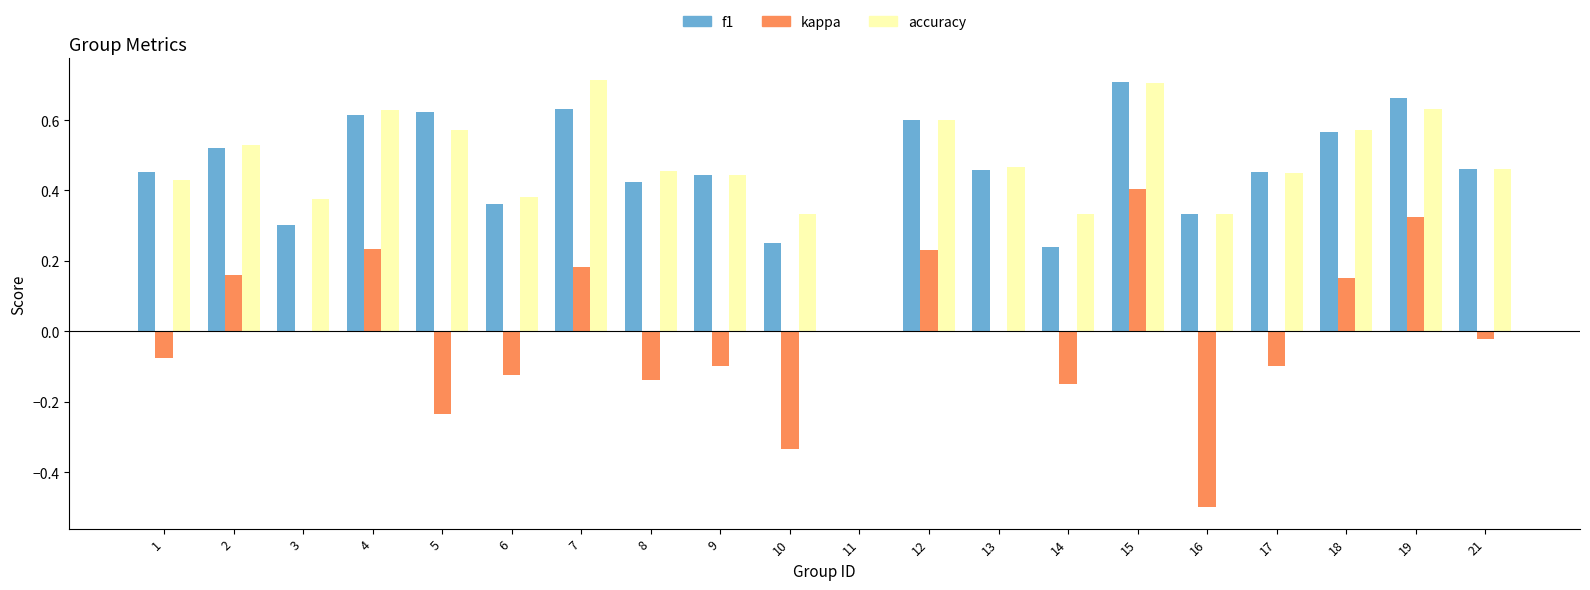

At which category is the sum across all series the highest?

15